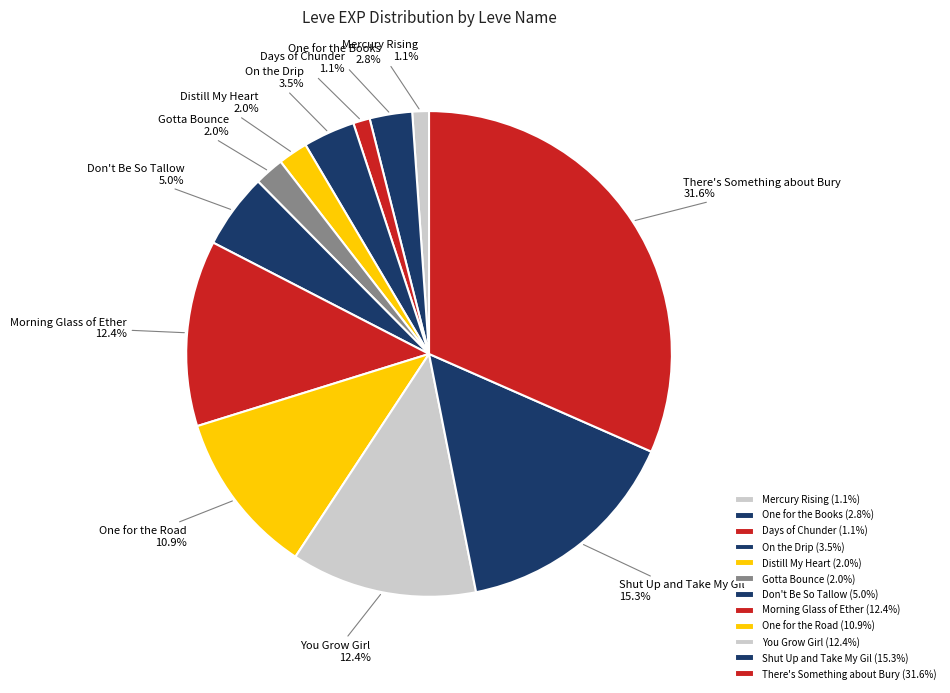

Is there a majority slice in this chart?

No